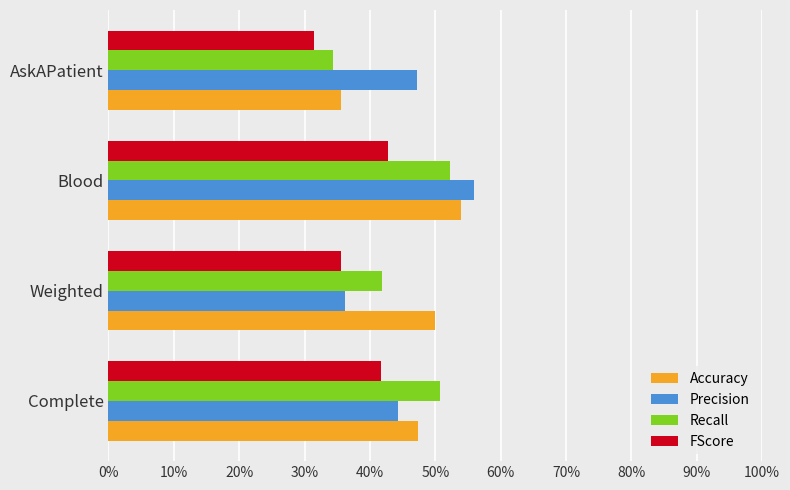

At which category does the chart reach its minimum across all series?

AskAPatient